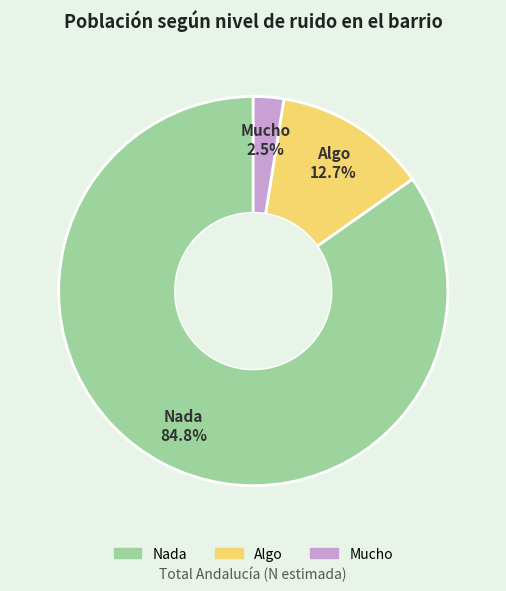

What is the smallest slice in the pie chart?

Mucho